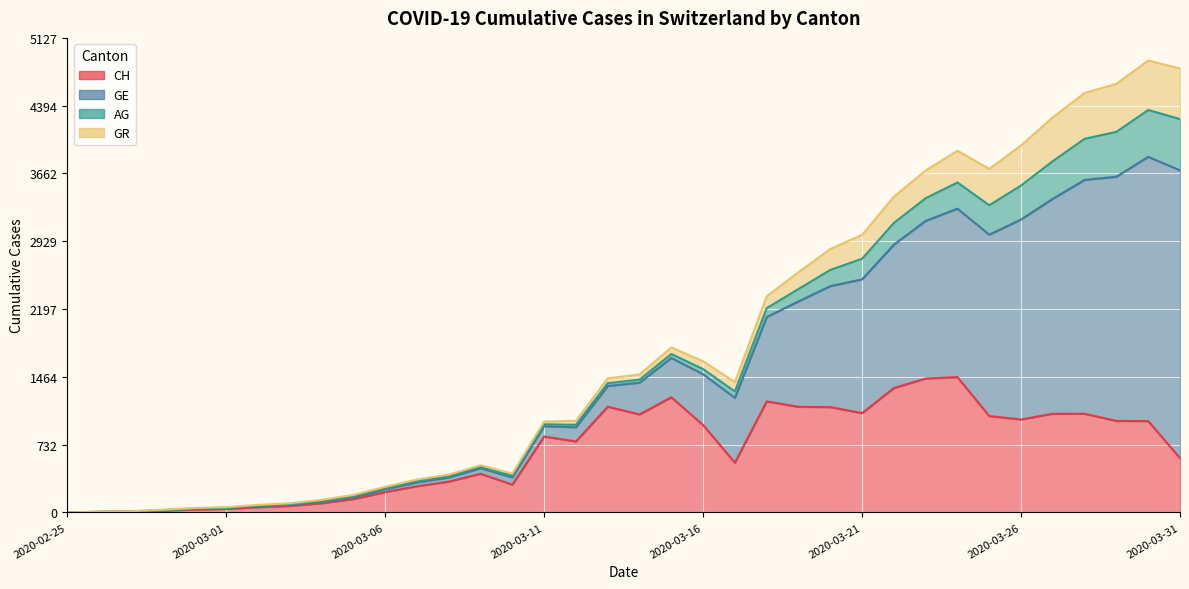

At how many categories does at least one series exceed 2362?

4